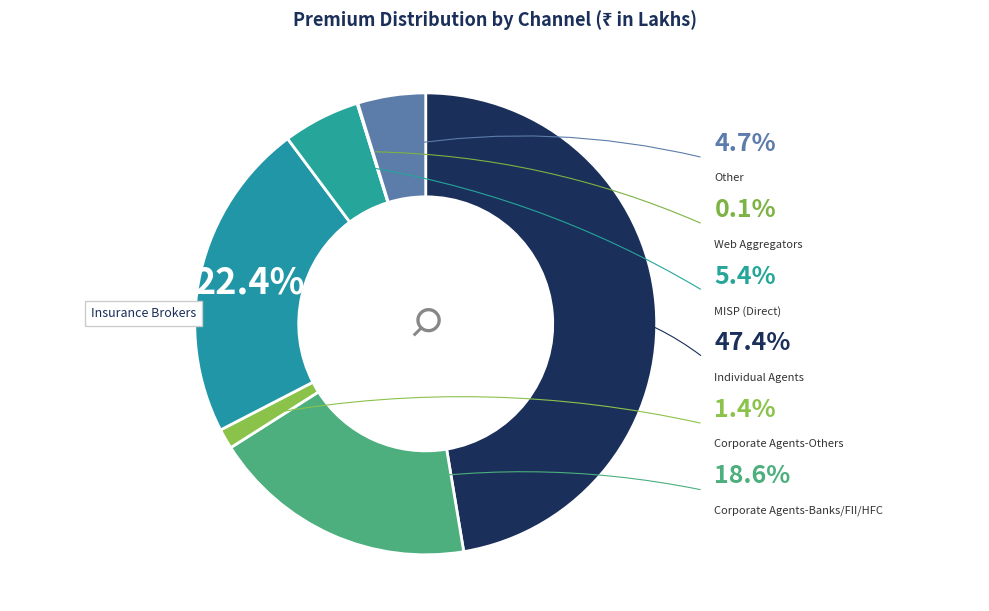

What is the change in value from Web Aggregators to Other?

+353